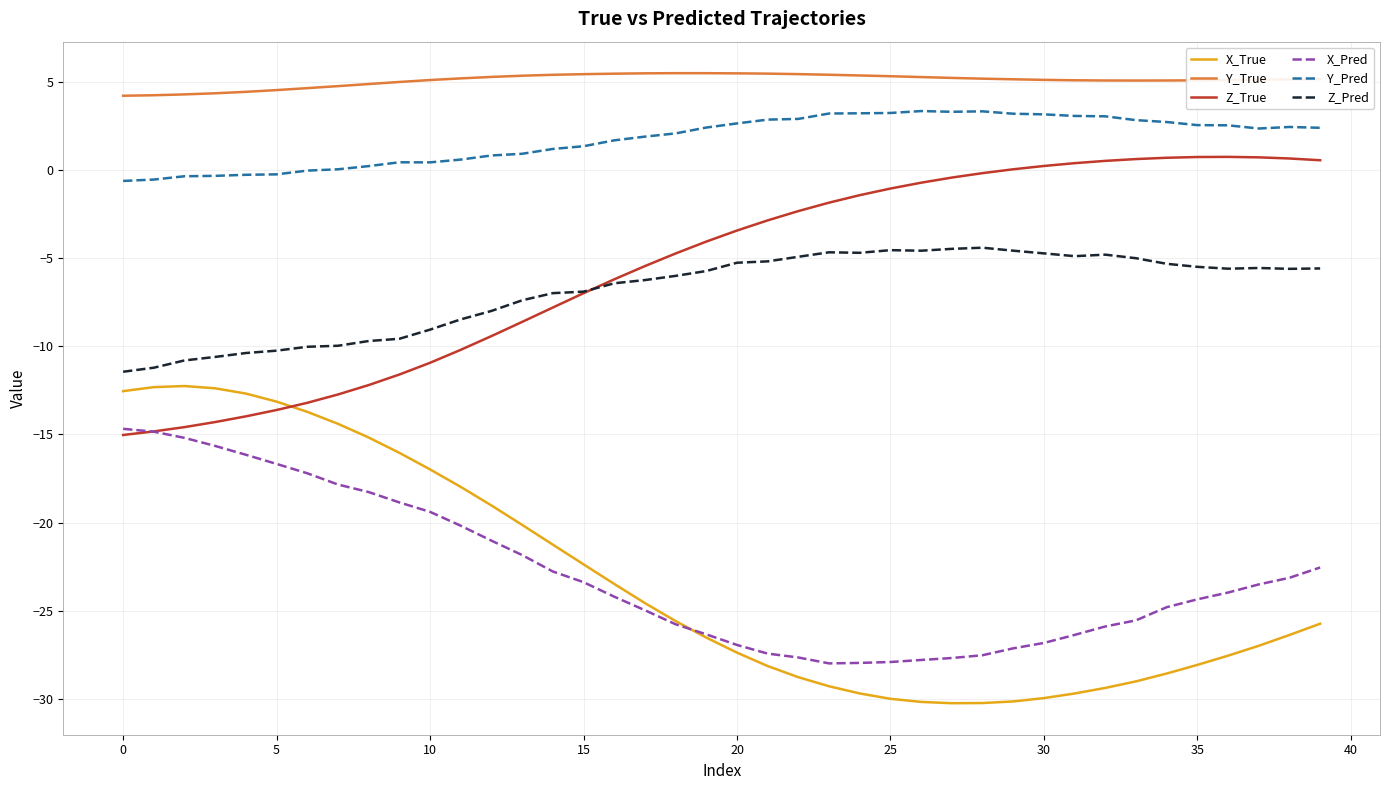

True or false: Y_Pred and X_True cross at least once.

False